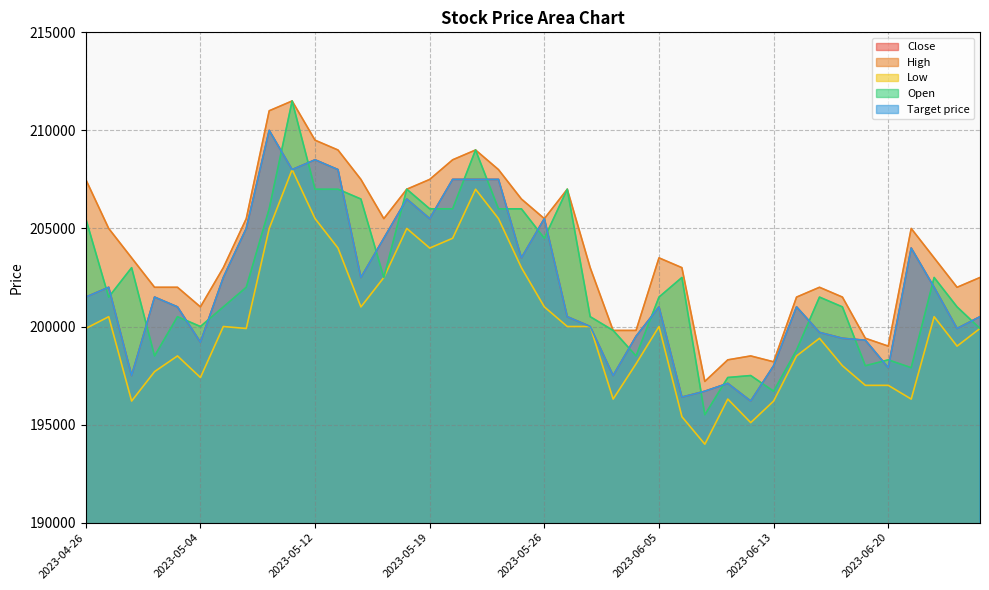

At which category does Open reach its first local valley?

2023-04-27